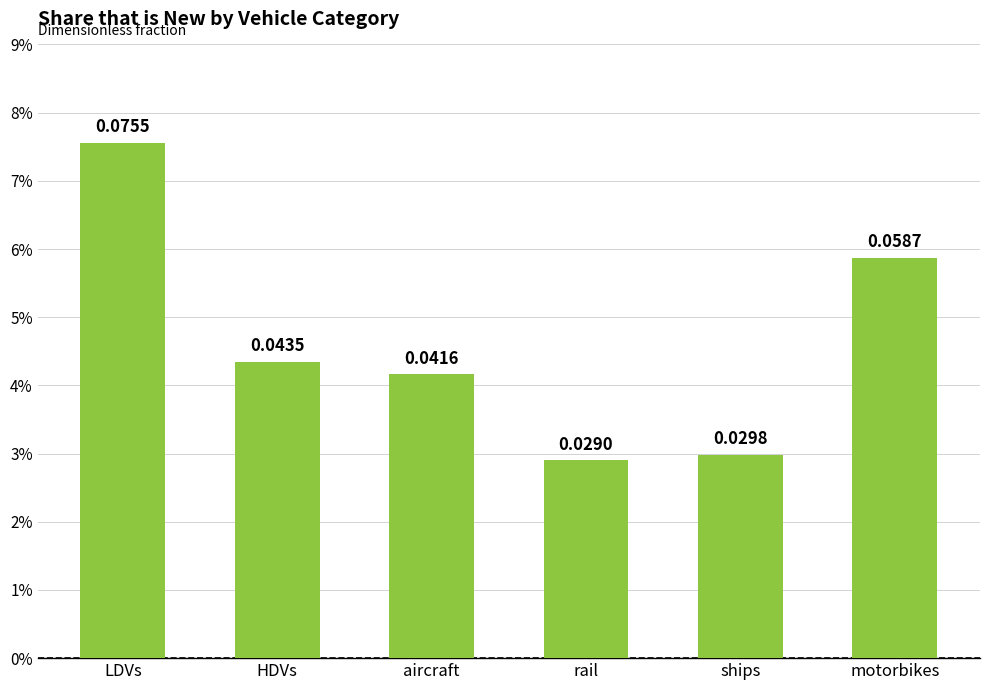

Does the chart contain any negative values?

No